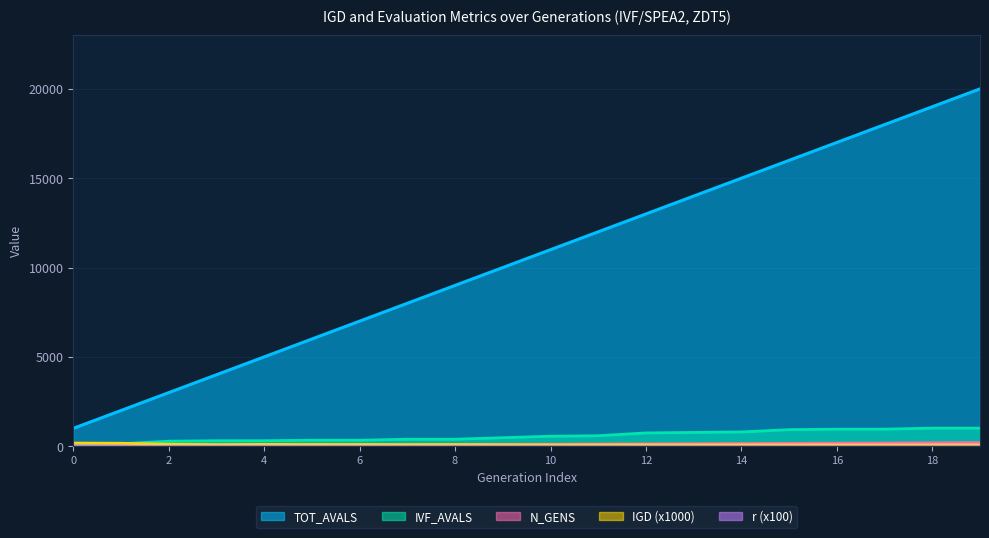

What is the highest value of the TOT_AVALS series?

20000.0